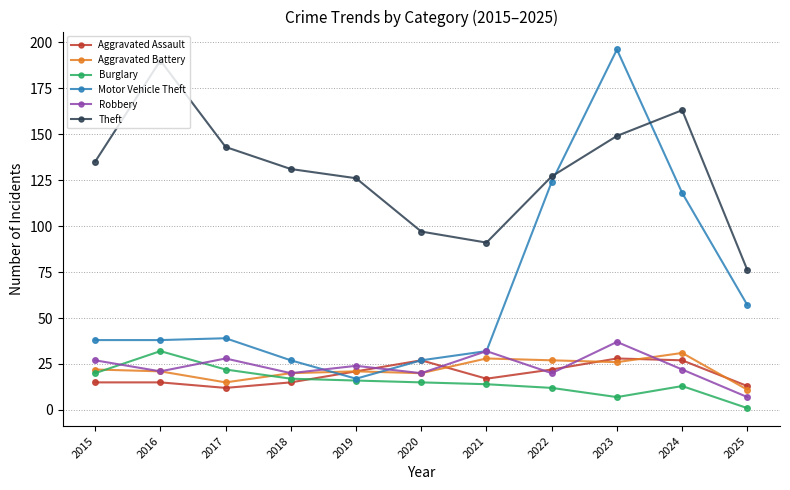

At which label does Robbery first exceed 22?

2015